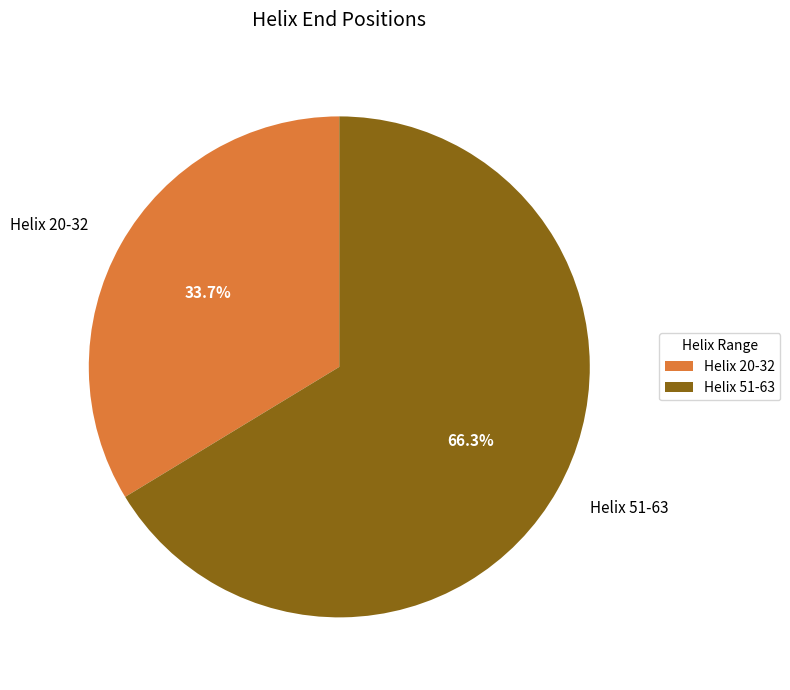

To the nearest percent, what percentage of the pie is Helix 20-32?

34%